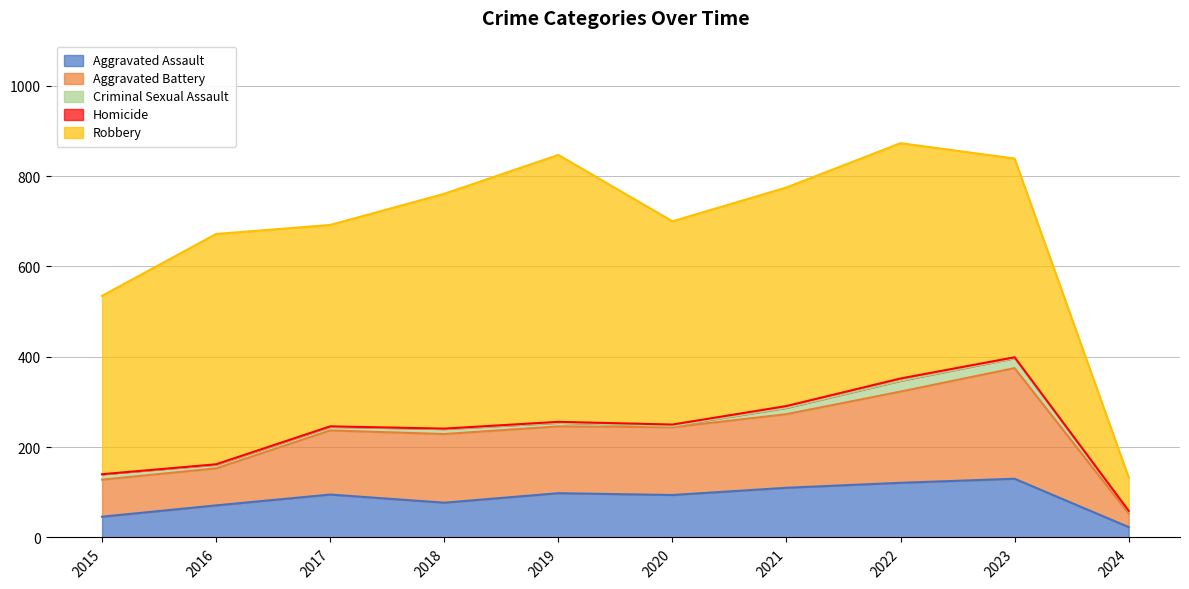

At which category is the sum across all series the highest?

2022